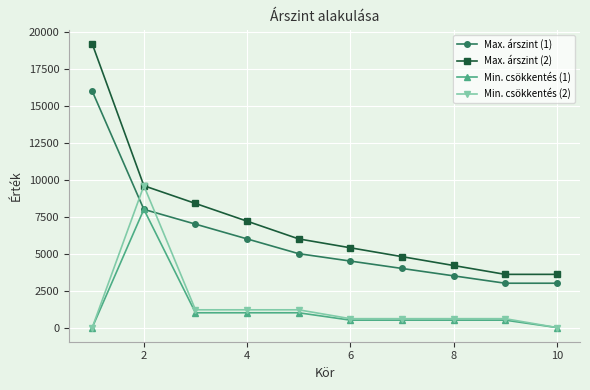

True or false: Max. árszint (1) and Min. csökkentés (2) intersect in this chart.

True